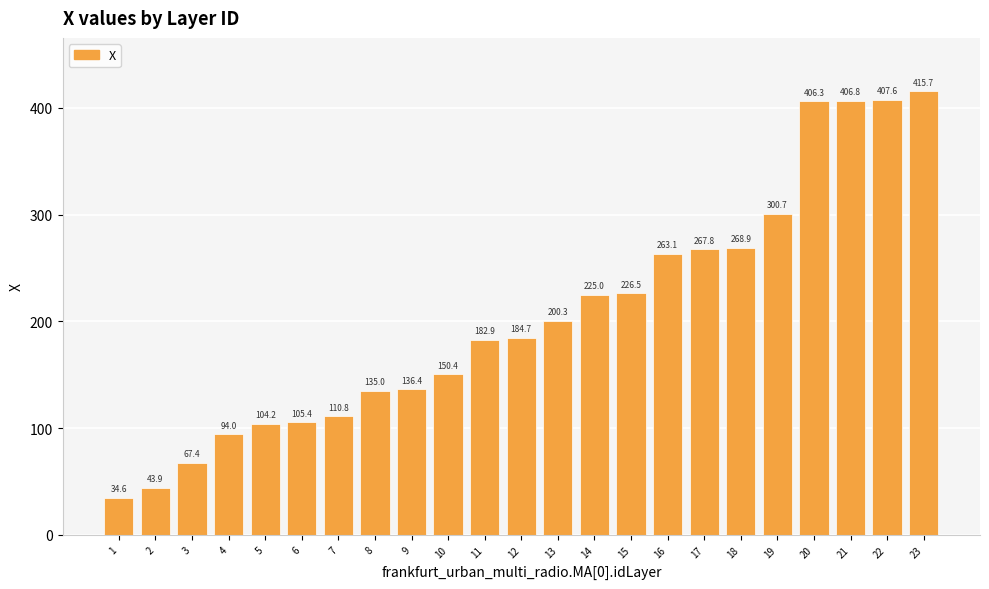

What is the average value?

206.0